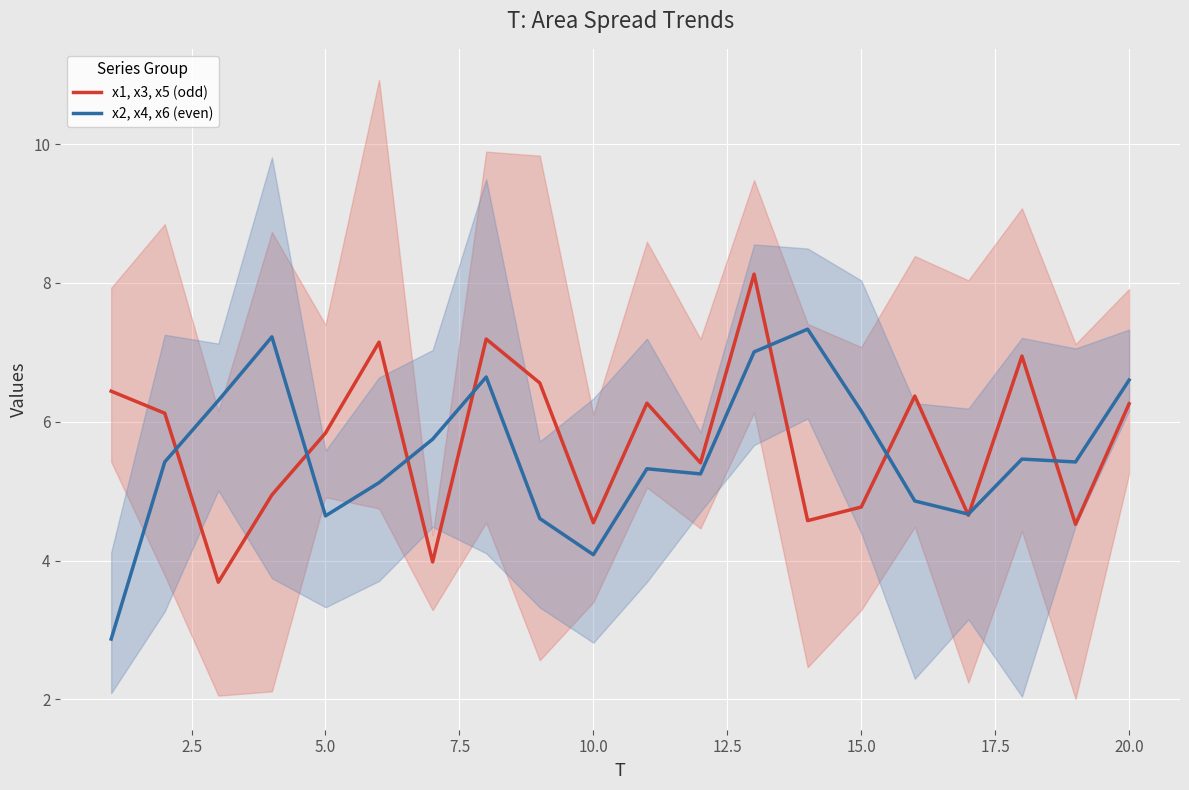

Which series has the largest total across all categories?

x1, x3, x5 (odd)